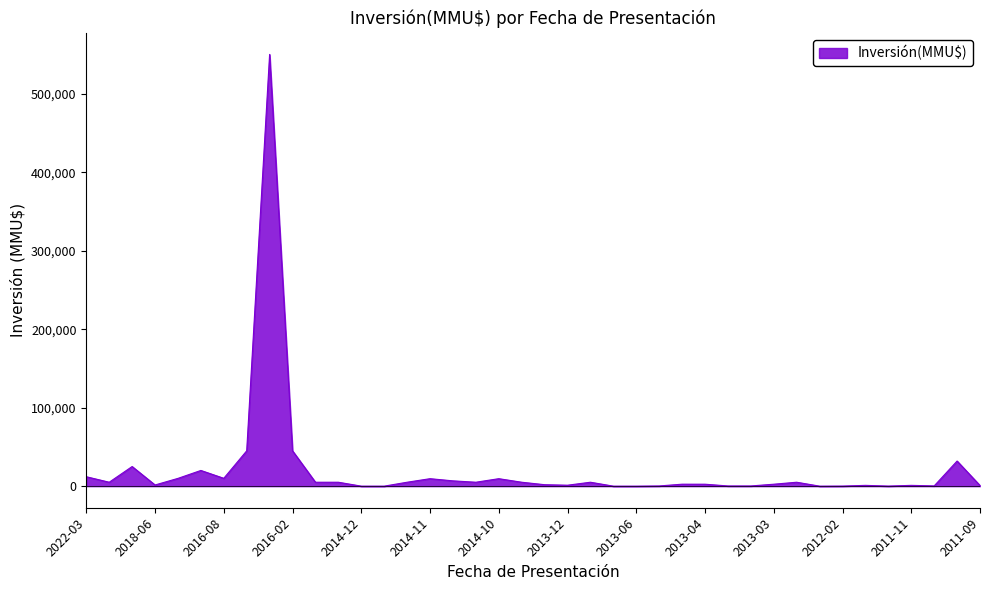

What is the greatest value displayed?

550000